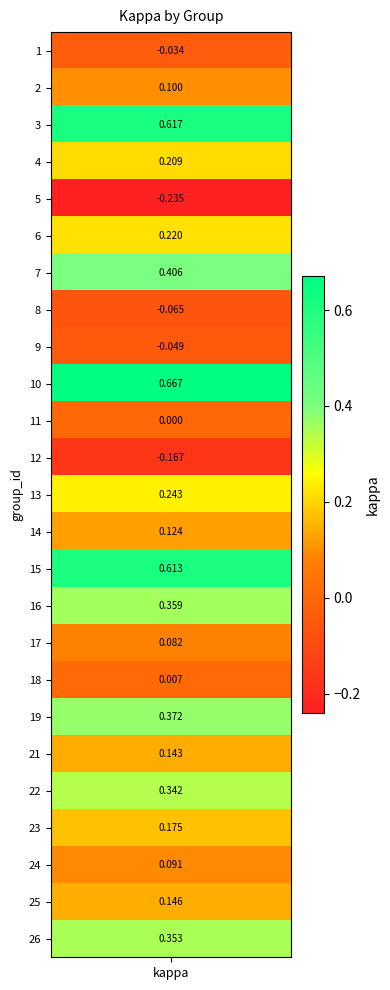

How many positive values are there?

19